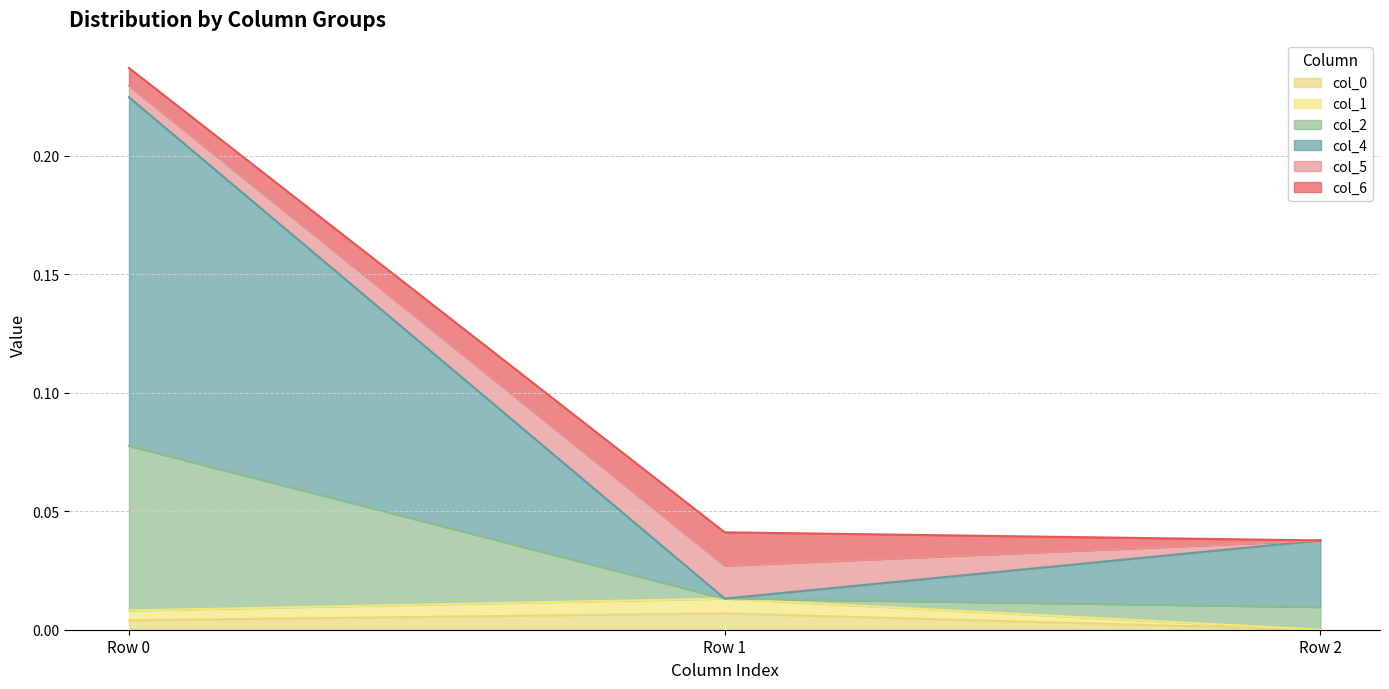

At which label does col_0 reach its minimum?

Row 2